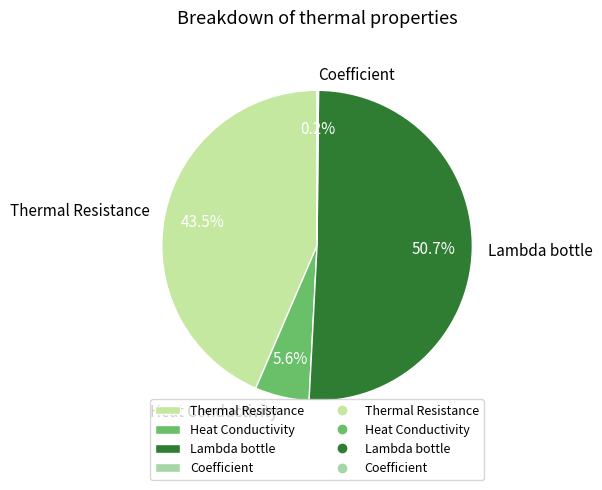

How much of the chart is everything except Heat Conductivity?

94.4%